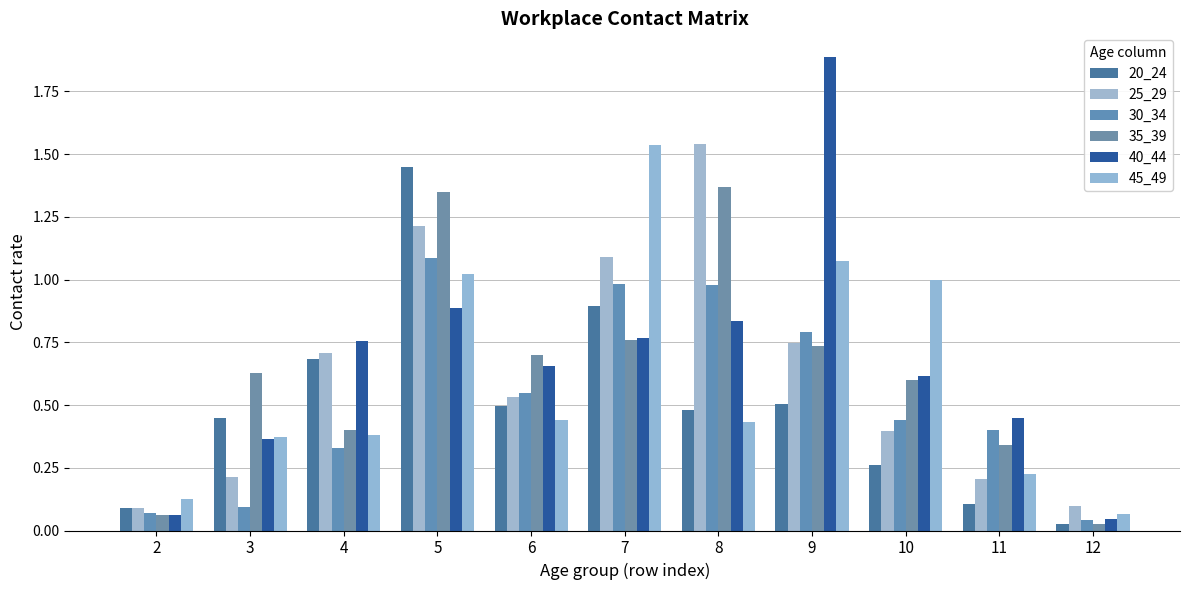

Reading left to right, extract all data points from this chart.

20_24: 0.1	0.4	0.7	1.4	0.5	0.9	0.5	0.5	0.3	0.1	0.0
25_29: 0.1	0.2	0.7	1.2	0.5	1.1	1.5	0.7	0.4	0.2	0.1
30_34: 0.1	0.1	0.3	1.1	0.5	1.0	1.0	0.8	0.4	0.4	0.0
35_39: 0.1	0.6	0.4	1.4	0.7	0.8	1.4	0.7	0.6	0.3	0.0
40_44: 0.1	0.4	0.8	0.9	0.7	0.8	0.8	1.9	0.6	0.4	0.0
45_49: 0.1	0.4	0.4	1.0	0.4	1.5	0.4	1.1	1.0	0.2	0.1